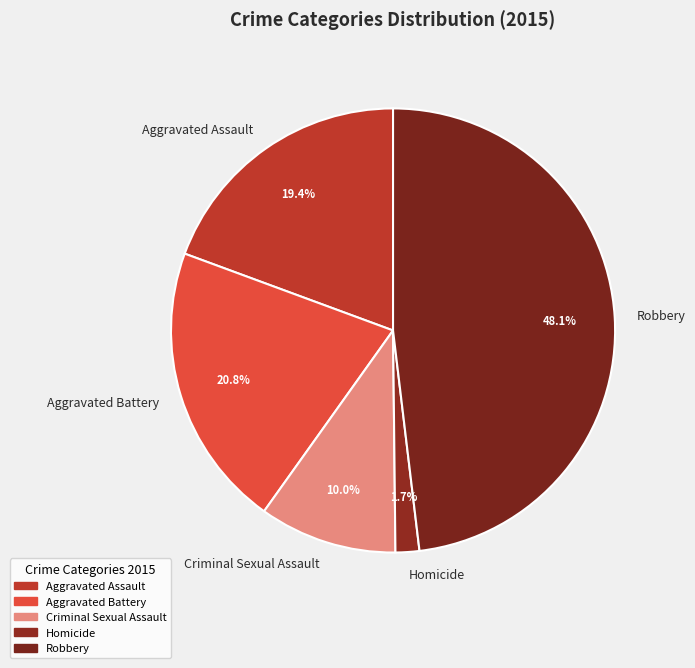

Which has a higher value, Robbery or Aggravated Assault?

Robbery